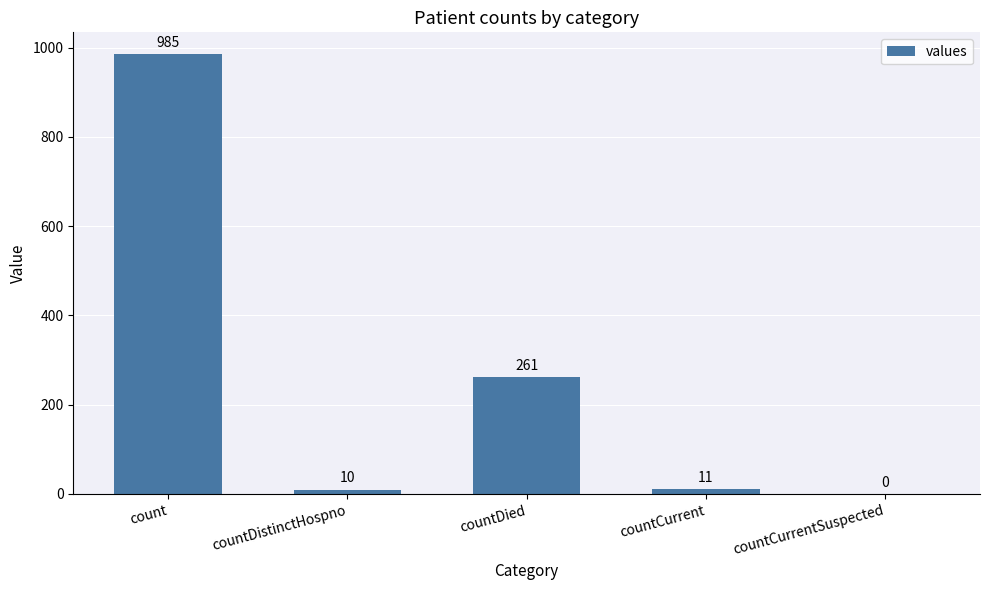

Are the bars horizontal?

No